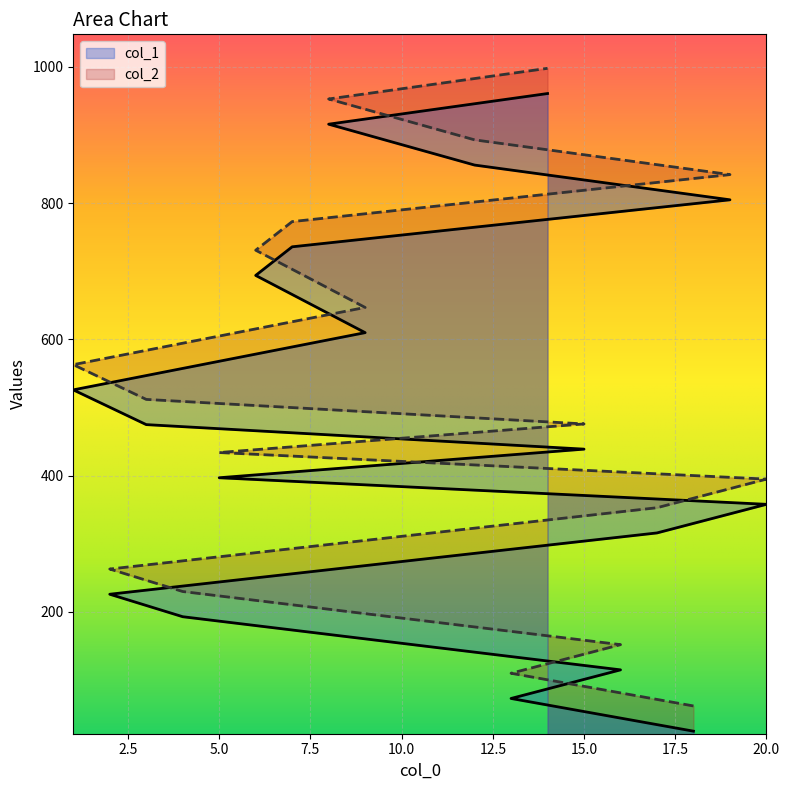

Reading left to right, transcribe all the data shown in this chart.

col_1: 25	73	115	193	226	316	358	397	439	475	526	610	694	736	805	856	916	961
col_2: 62	110	152	230	263	353	395	434	476	512	563	647	731	773	842	893	953	998